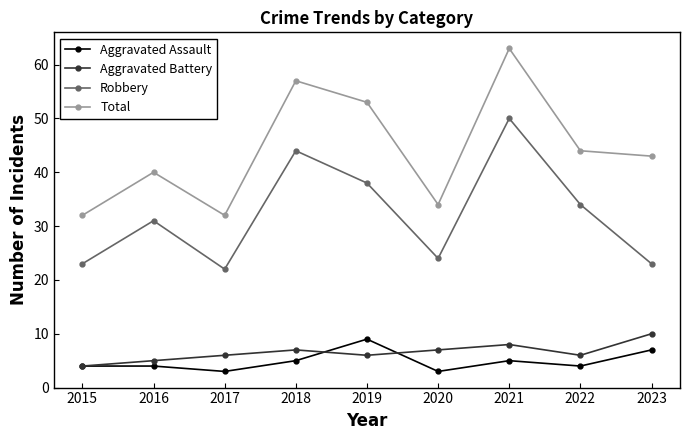

In Aggravated Battery, how many points are higher than both neighbors (excluding endpoints)?

2